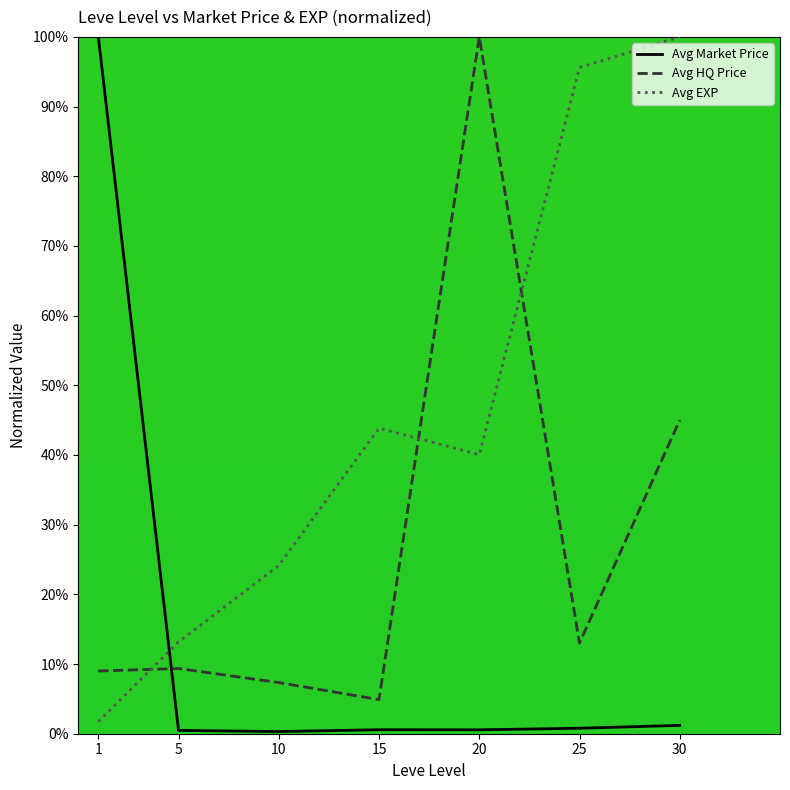

The Avg EXP series shows 15.8 at 15. True or false?

False